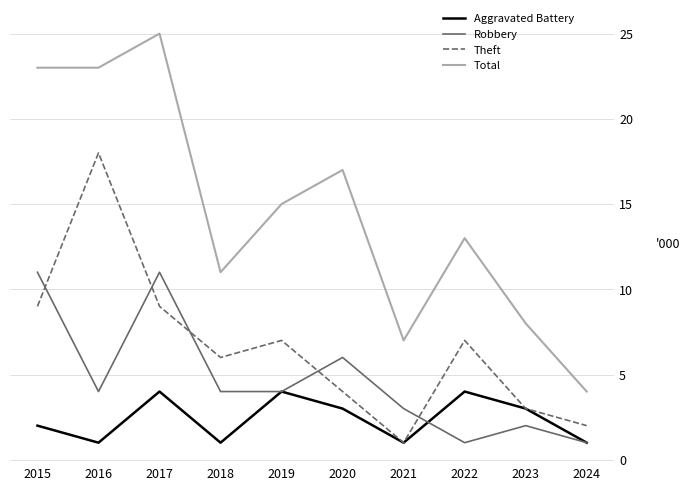

How many lines are shown in the chart?

4